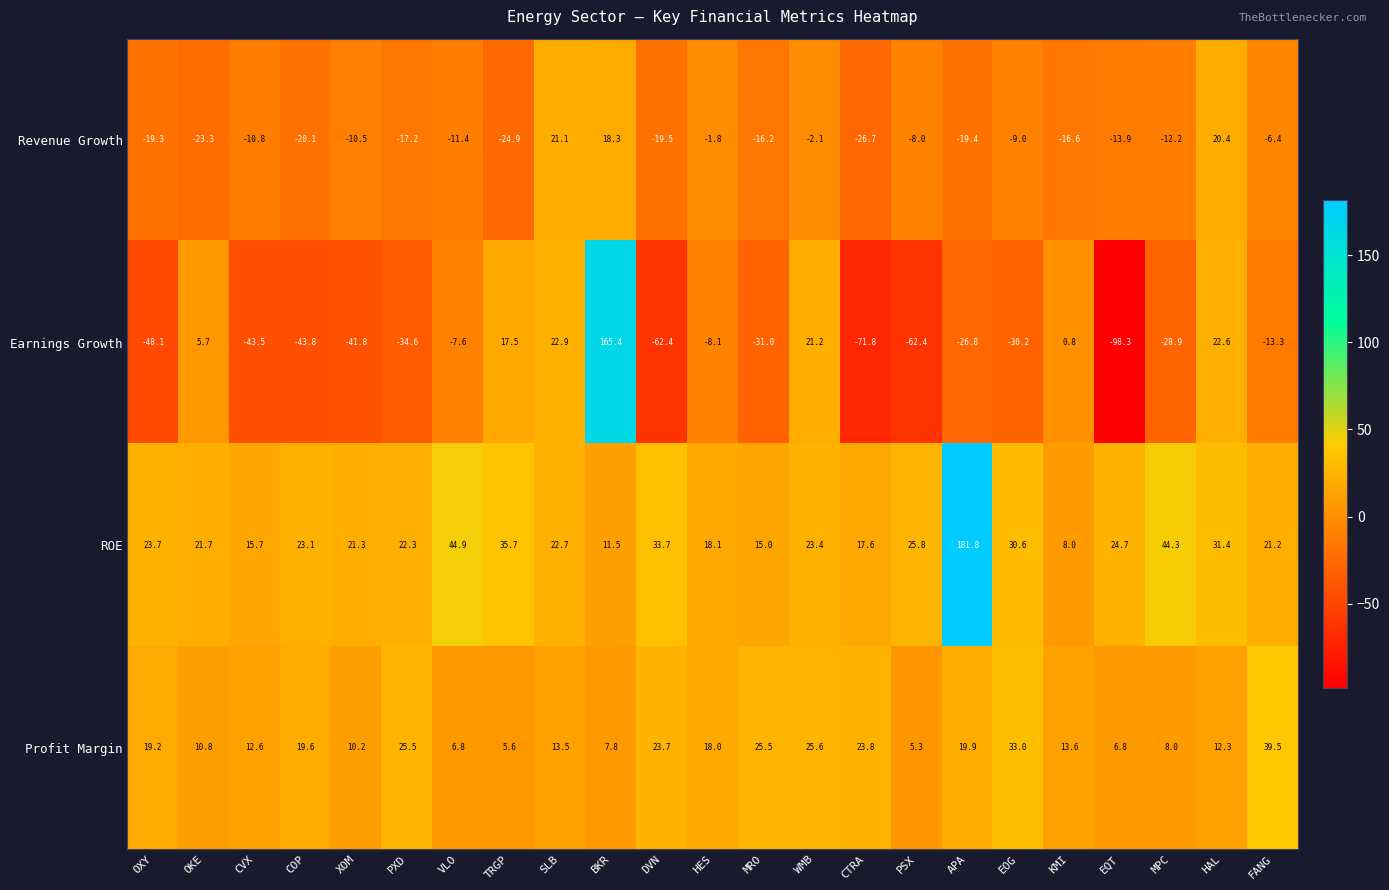

Is it true that Profit Margin equals 39.5 at FANG?

True